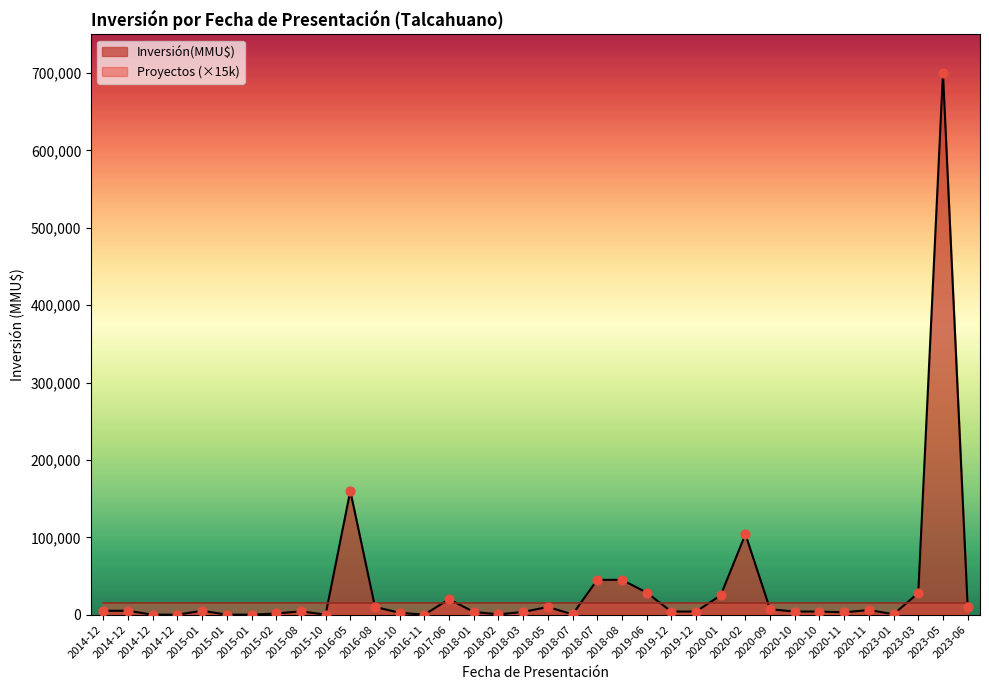

Which series has the largest Y range (max minus min)?

Inversión(MMU$)